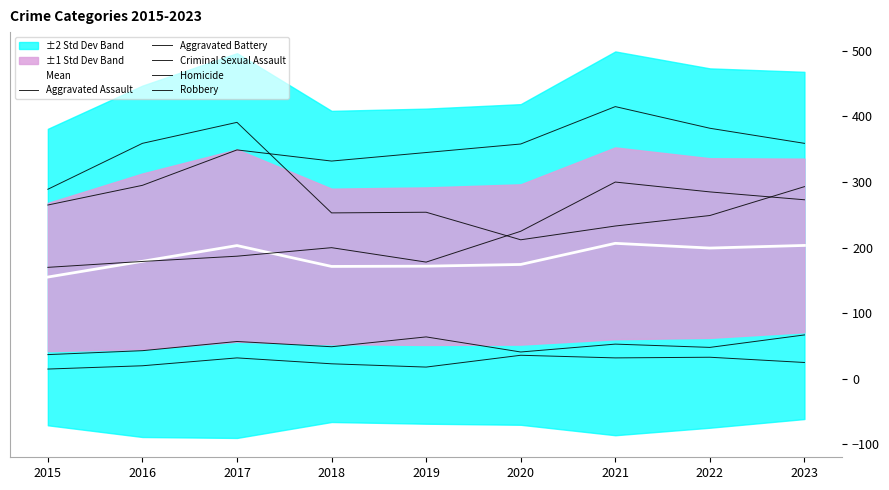

What is the difference between the highest and lowest values at 2022?

349.0